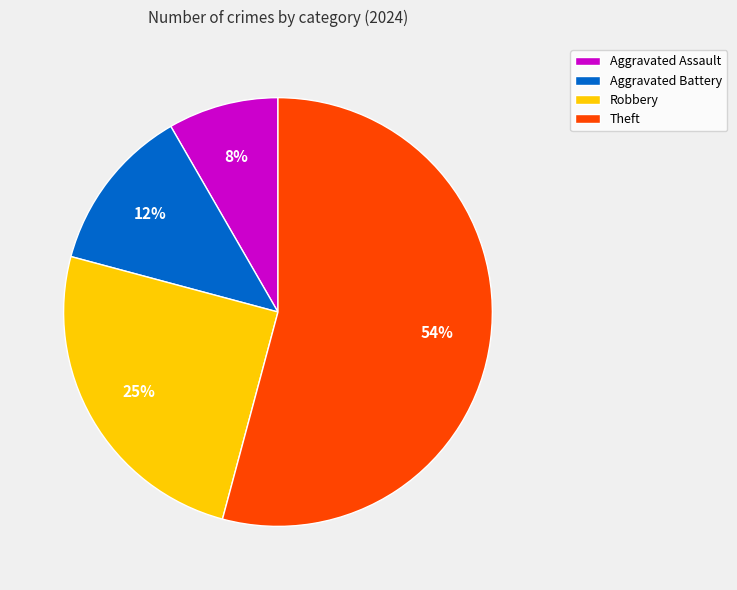

Which slice is the largest?

Theft